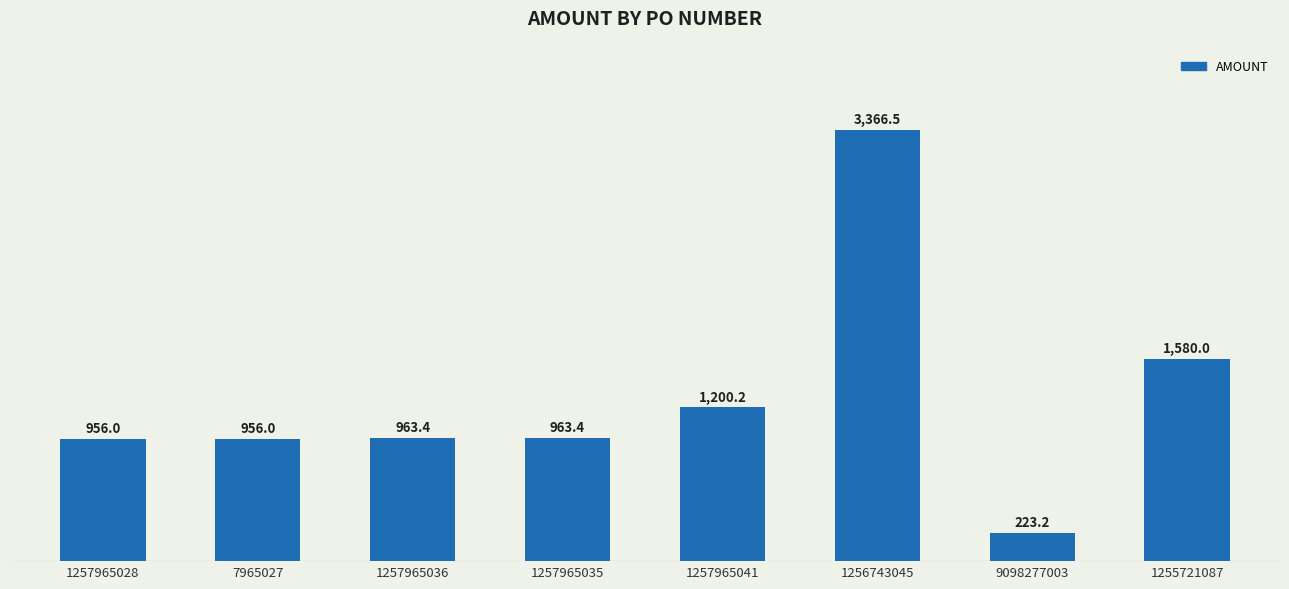

Which label corresponds to the smallest value in the chart?

9098277003